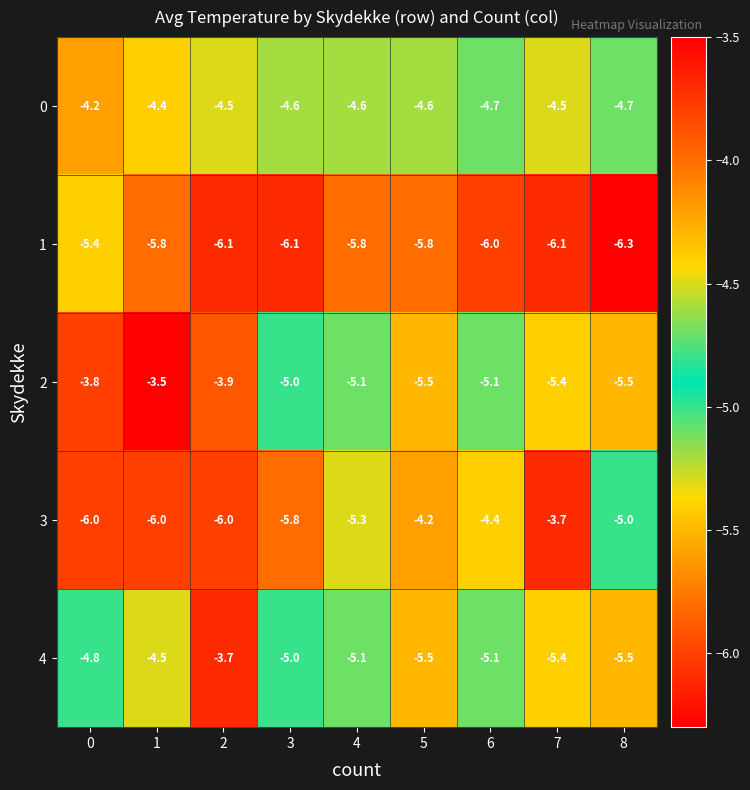

What is the difference between the second highest and second lowest values in the 4 series?

1.0